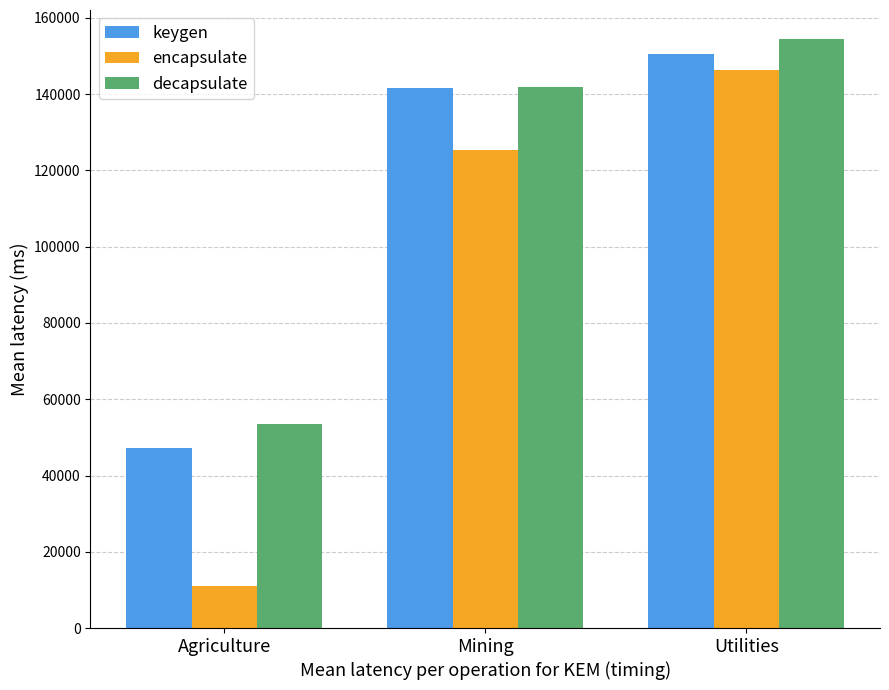

Is the value of encapsulate at Mining greater than the value of decapsulate at Agriculture?

Yes